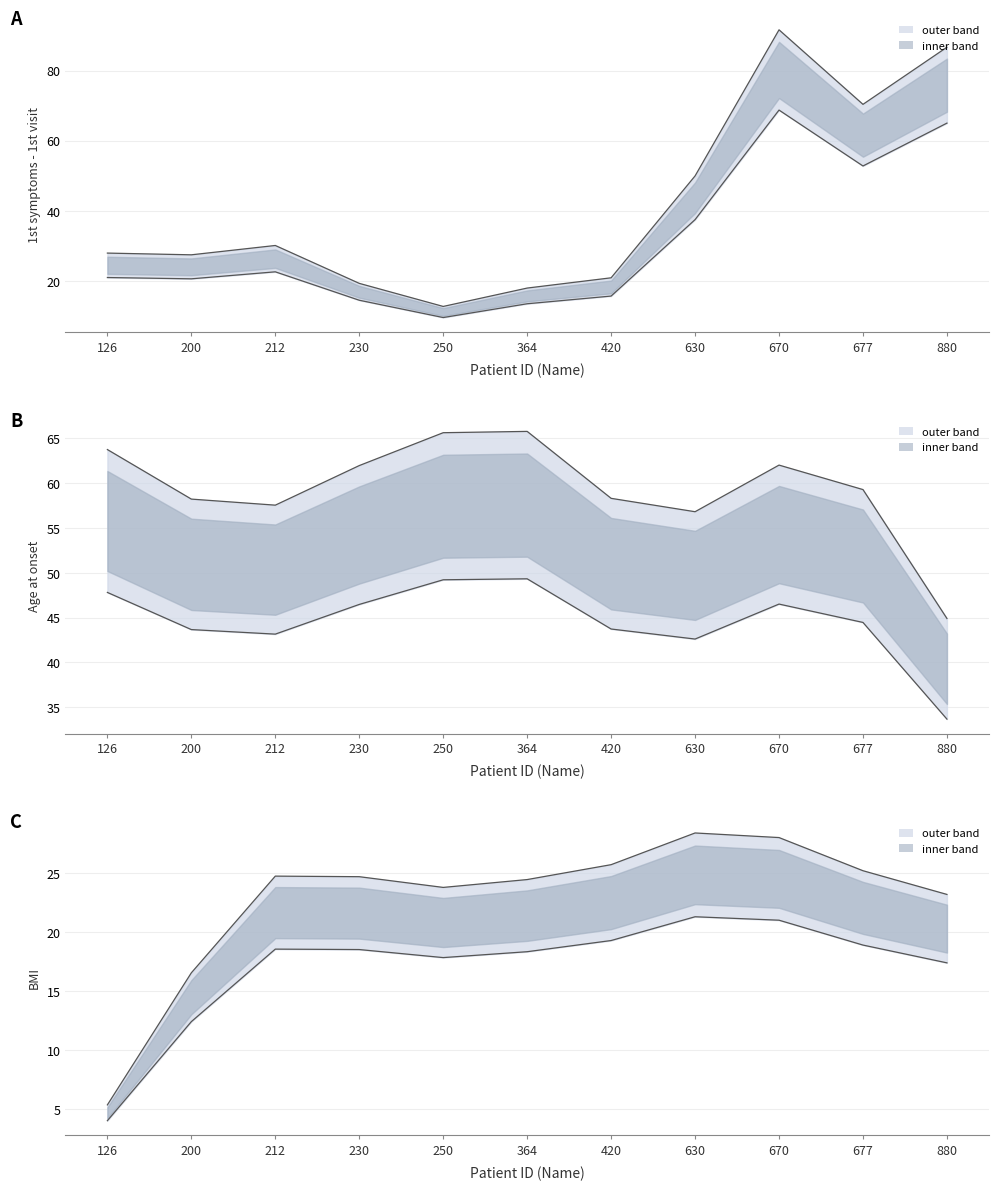

Where is the first local maximum for lower?

212